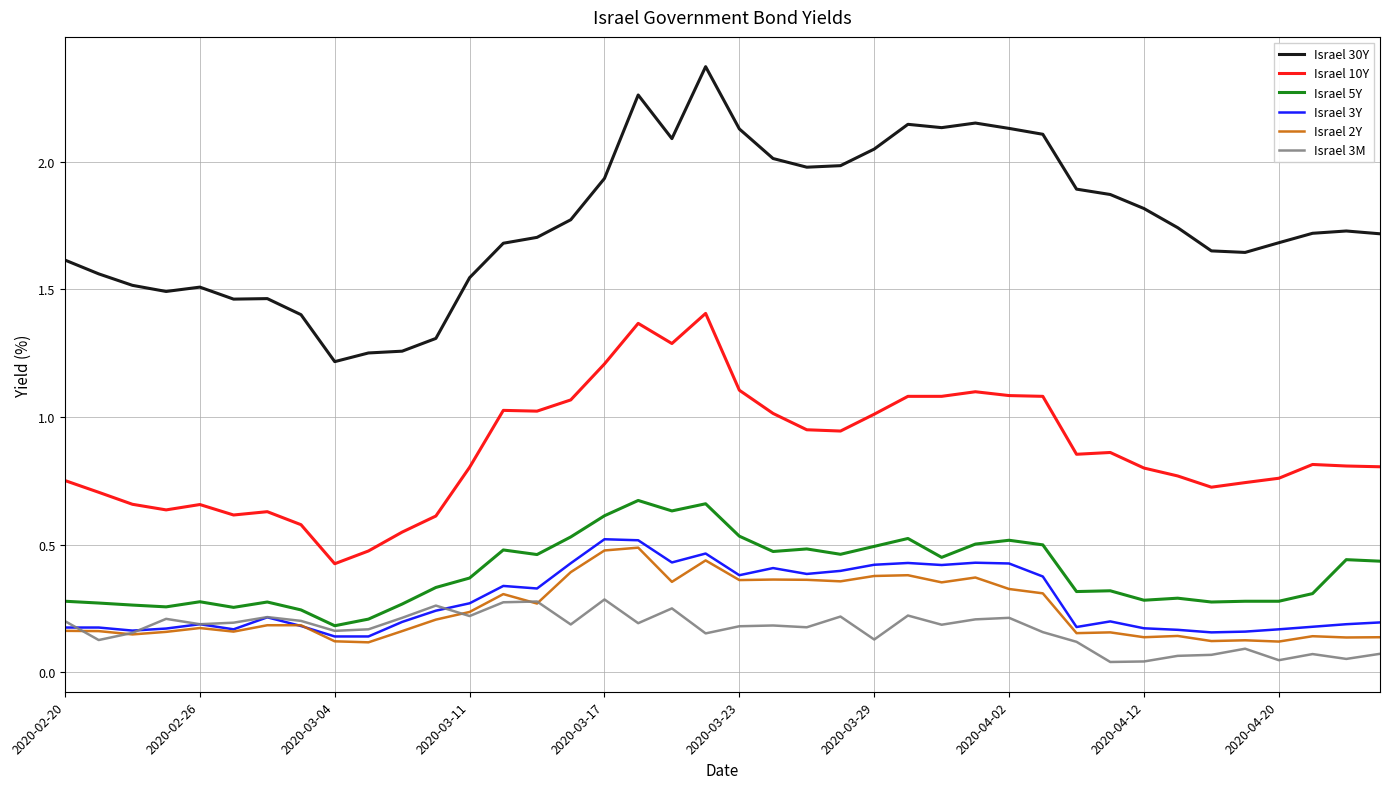

True or false: Israel 30Y and Israel 3M cross at least once.

False